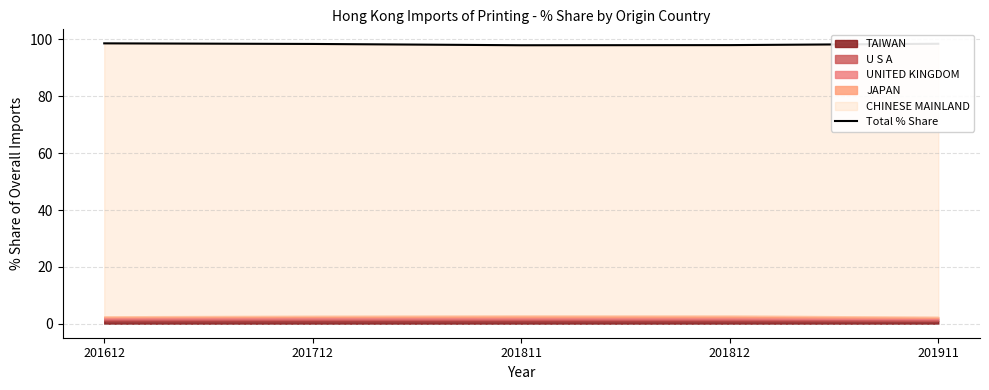

What is the greatest value displayed?

98.6